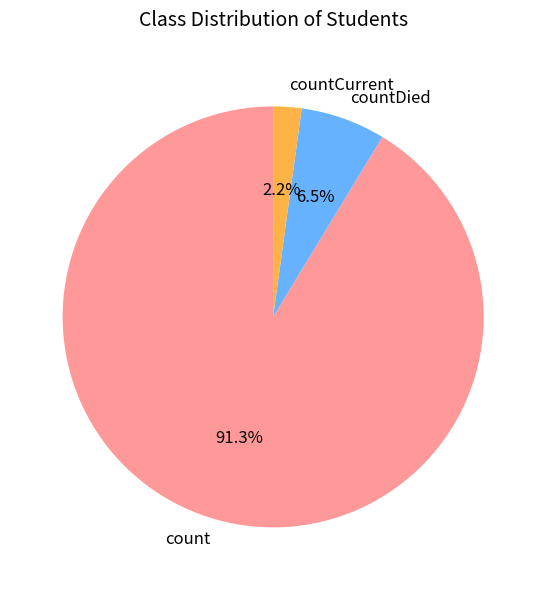

What is the total percentage of count and countCurrent?

93.5%